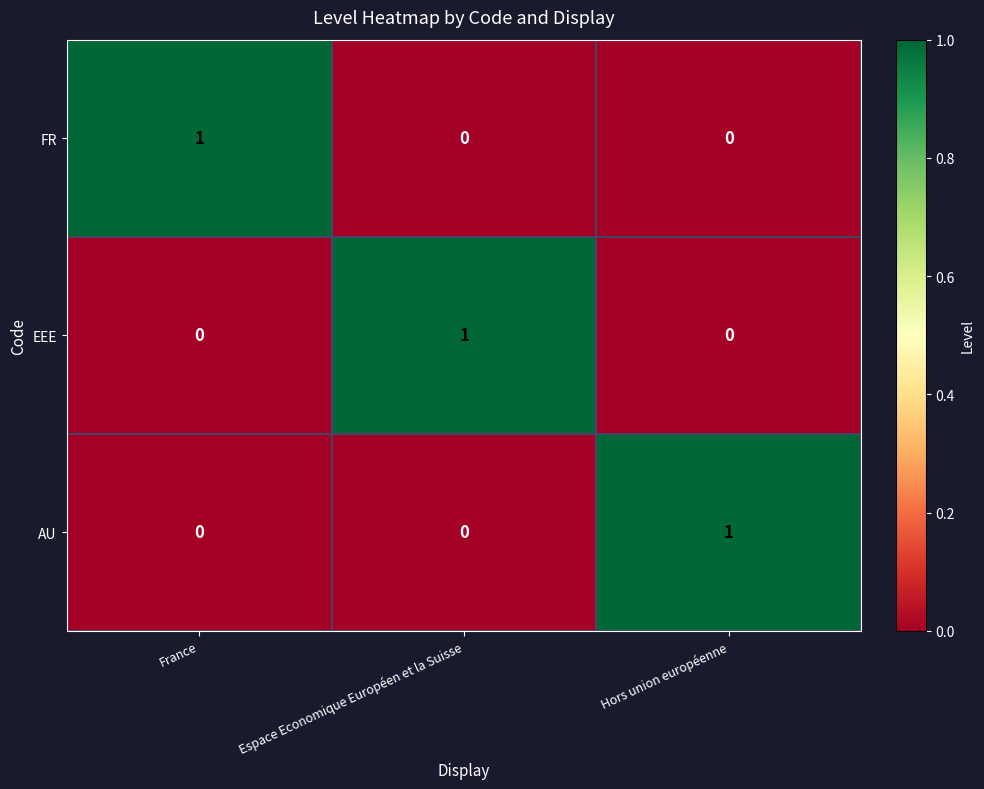

At how many categories does at least one series exceed 0?

3